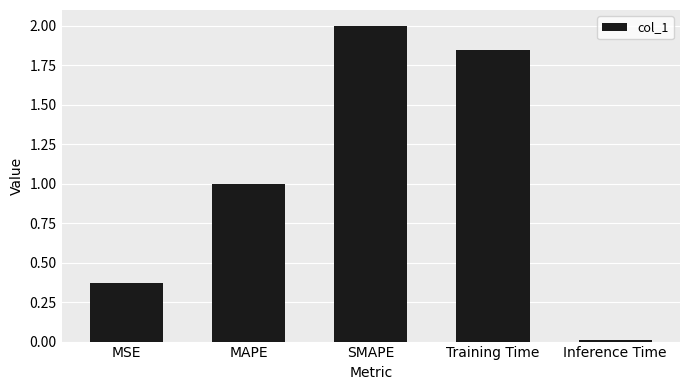

What is the sum of all values?

5.2